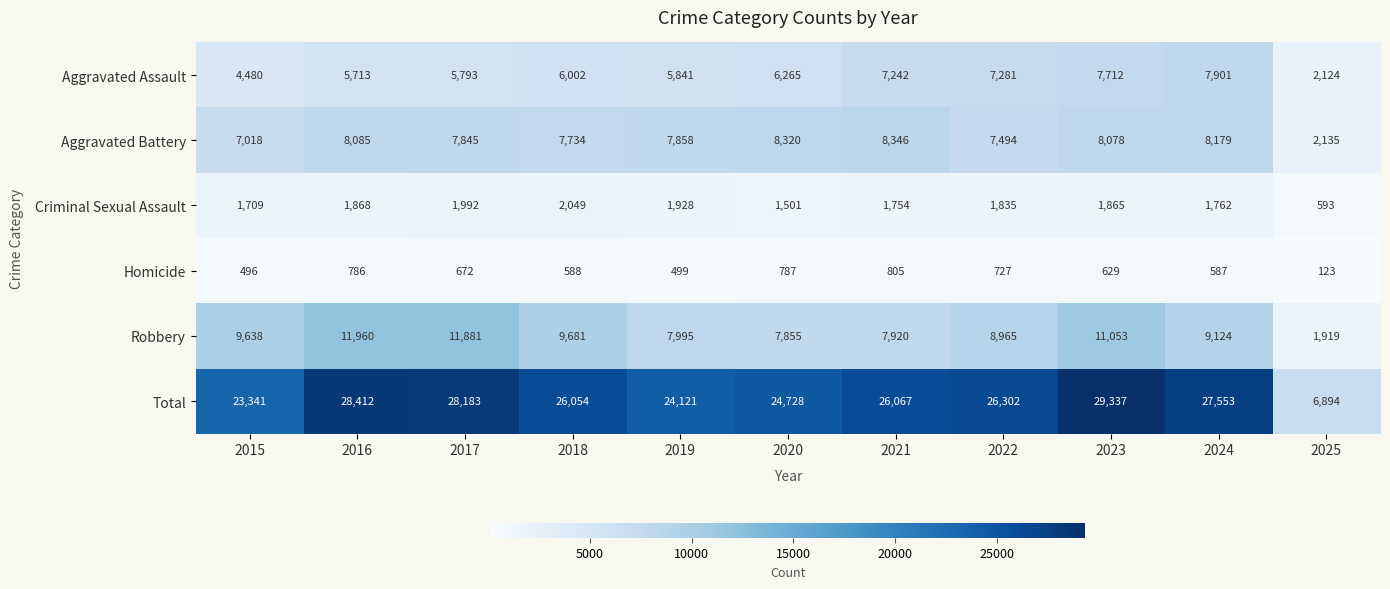

At how many categories does at least one series exceed 21242?

10